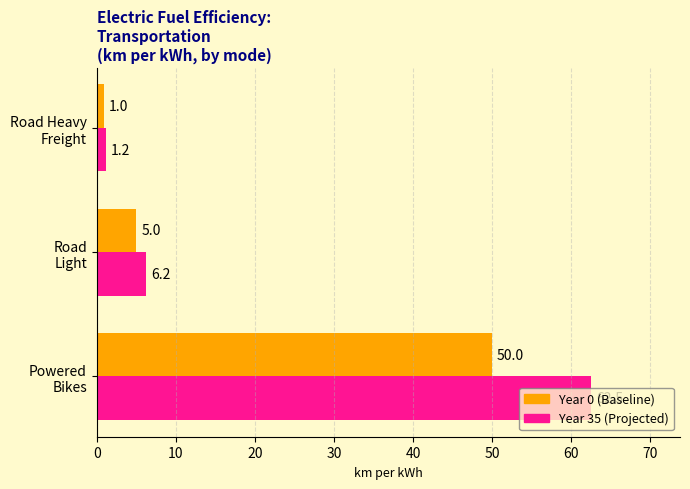

Where is Year 0 (Baseline) nearest to the value 25?

Road
Light